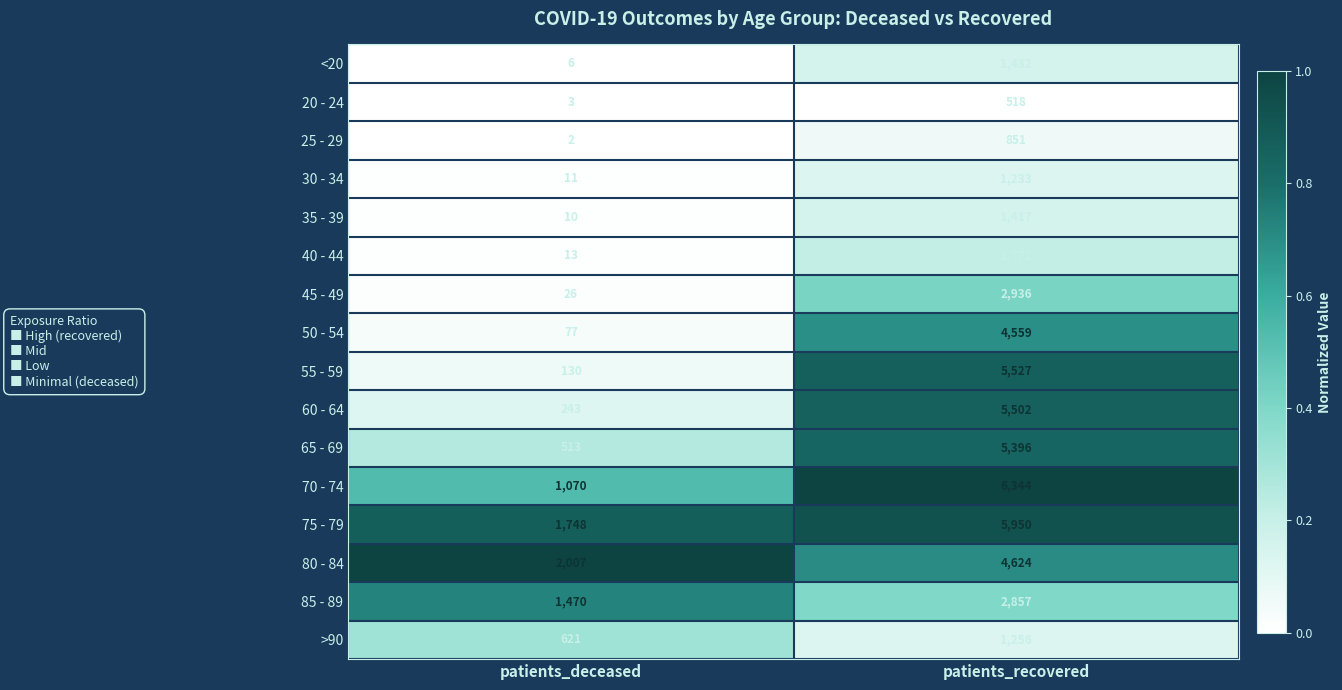

Which series has the largest total across all categories?

75 - 79